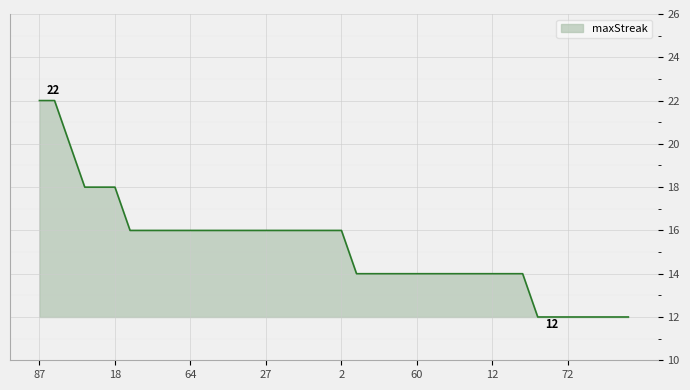

What is the greatest value displayed?

22